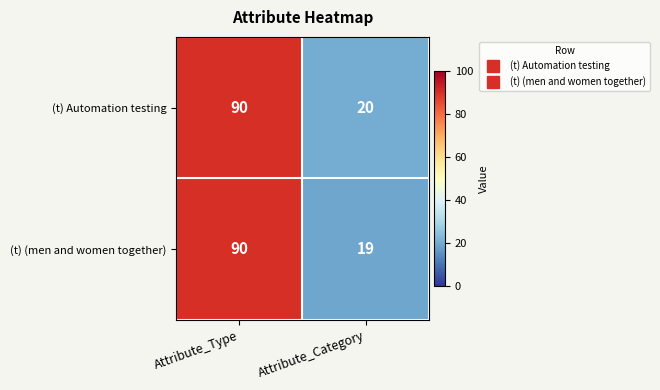

Where is (t) (men and women together) nearest to the value 54?

Attribute_Category